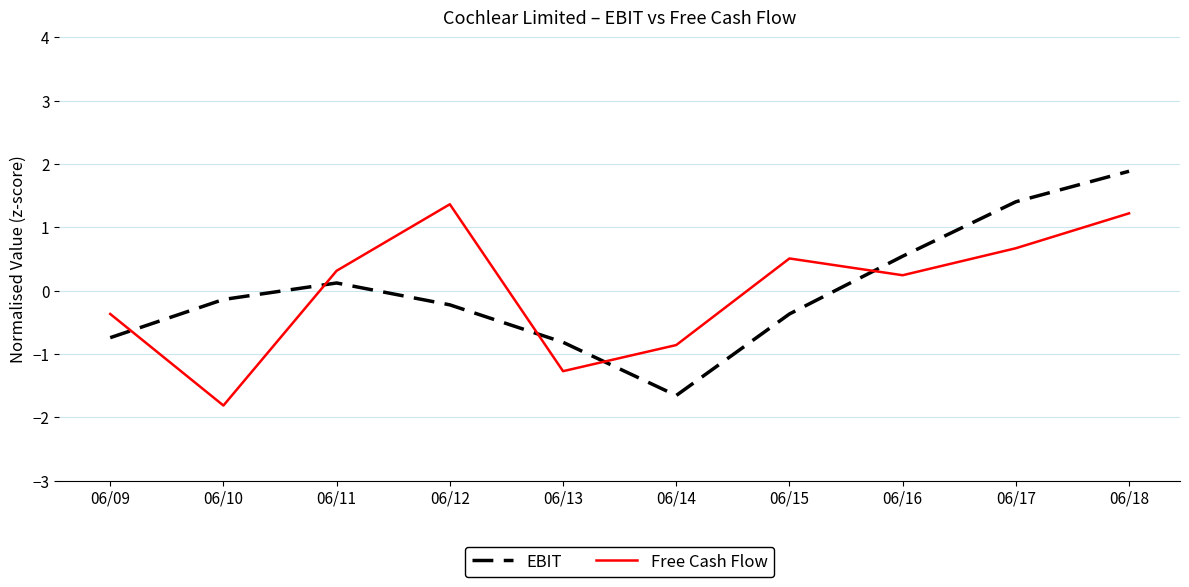

Reading left to right, transcribe all the data shown in this chart.

EBIT: -0.7	-0.1	0.1	-0.2	-0.8	-1.7	-0.4	0.5	1.4	1.9
Free Cash Flow: -0.4	-1.8	0.3	1.4	-1.3	-0.9	0.5	0.2	0.7	1.2